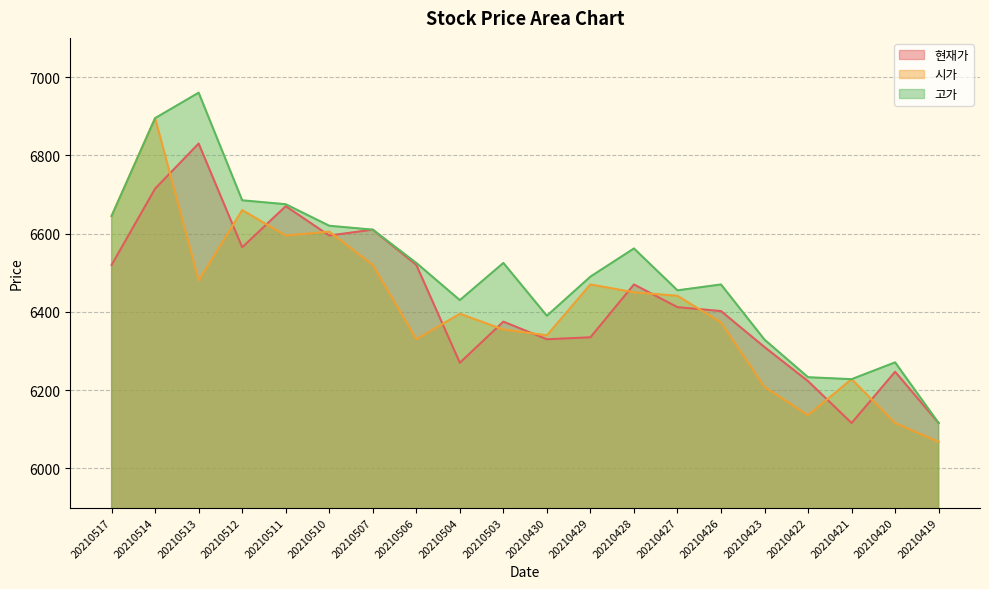

How many data points in 시가 line are above 6441?

9